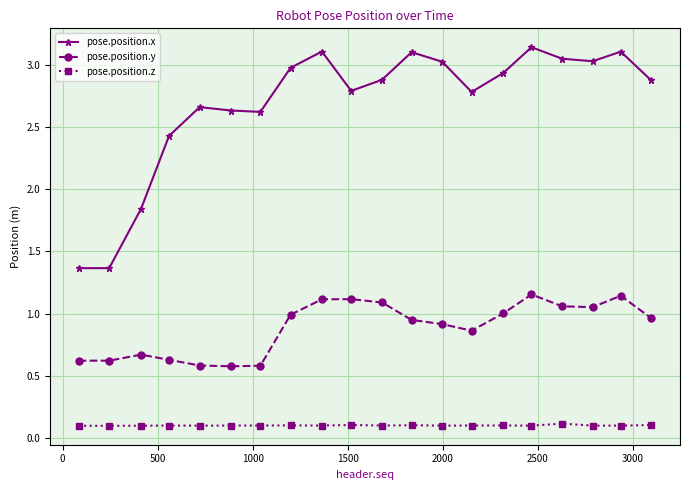

Rank the series by their average value, from highest to lowest.

pose.position.x, pose.position.y, pose.position.z